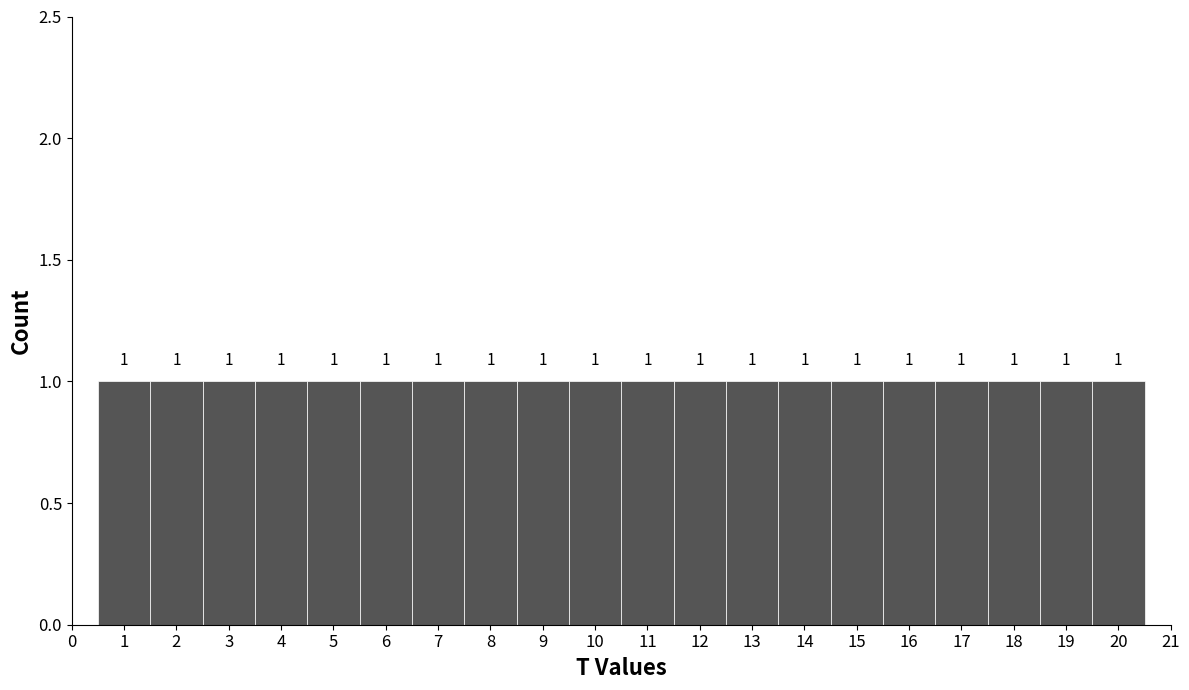

Reading left to right, list every bar in this chart as the range it spans on the x-axis followed by its height.

0.5 to 1.5: 1
1.5 to 2.5: 1
2.5 to 3.5: 1
3.5 to 4.5: 1
4.5 to 5.5: 1
5.5 to 6.5: 1
6.5 to 7.5: 1
7.5 to 8.5: 1
8.5 to 9.5: 1
9.5 to 10.5: 1
10.5 to 11.5: 1
11.5 to 12.5: 1
12.5 to 13.5: 1
13.5 to 14.5: 1
14.5 to 15.5: 1
15.5 to 16.5: 1
16.5 to 17.5: 1
17.5 to 18.5: 1
18.5 to 19.5: 1
19.5 to 20.5: 1